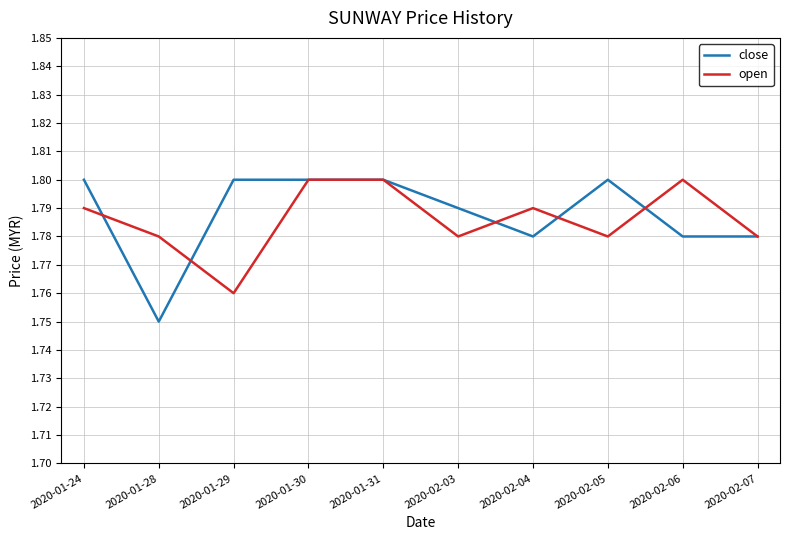

Which series has the largest range (max minus min)?

close